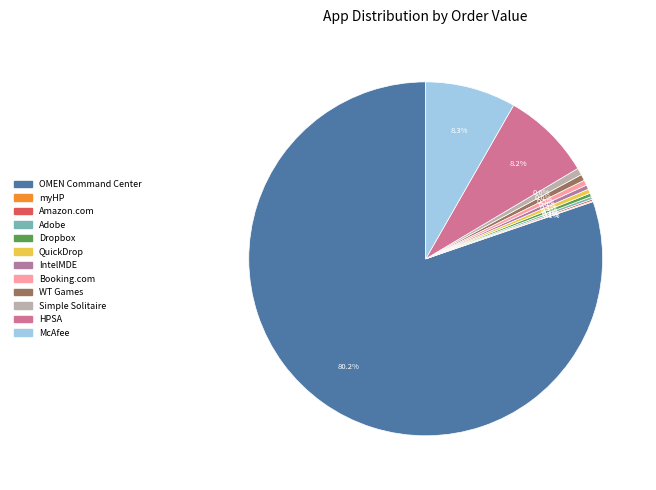

What is the smallest slice in the pie chart?

myHP